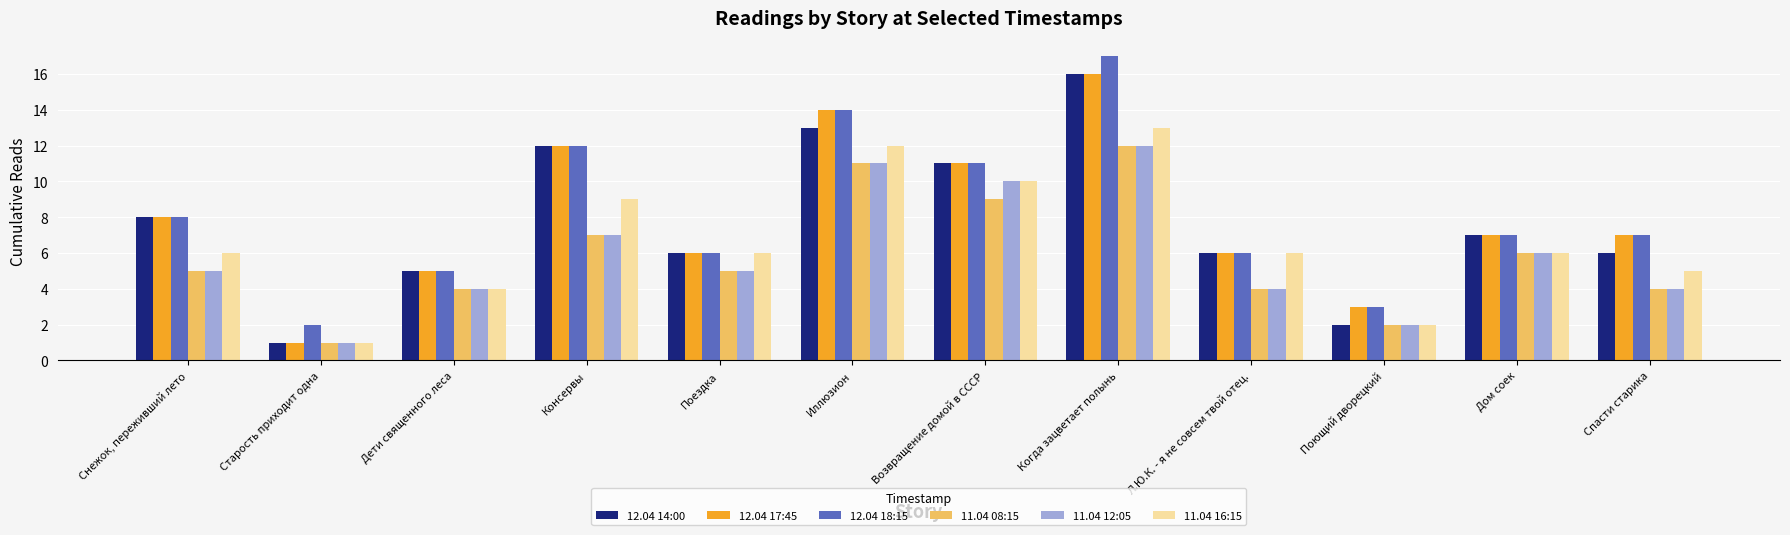

What is the total value across all series at Дом соек?

39